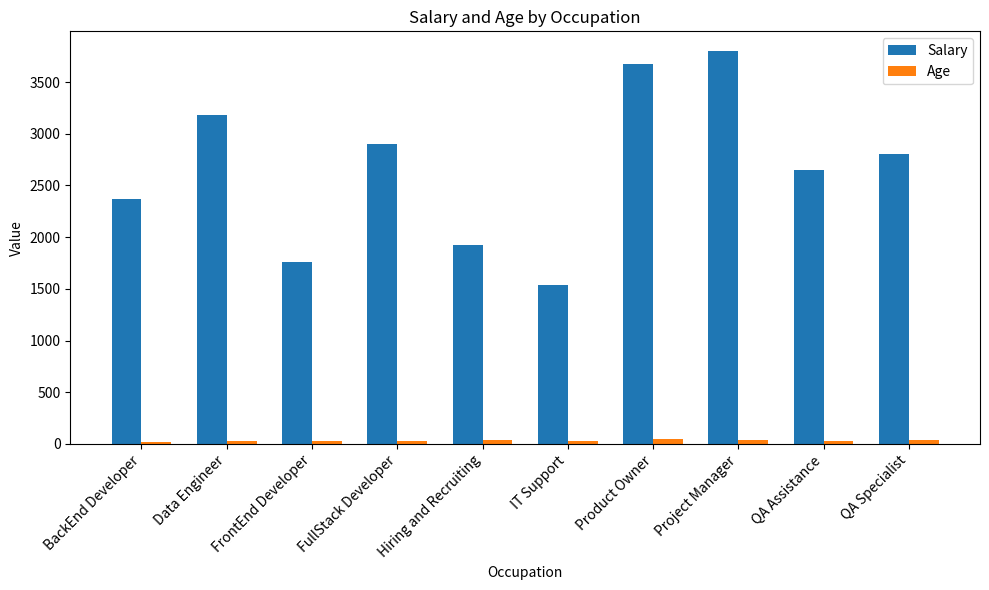

Is the value of Age at Product Owner greater than the value of Salary at QA Assistance?

No